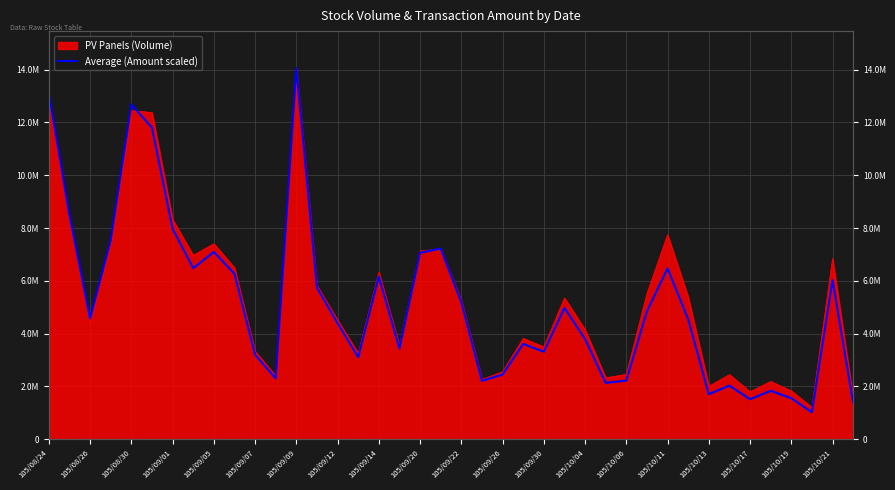

What is the sum of all values?

205440985.2